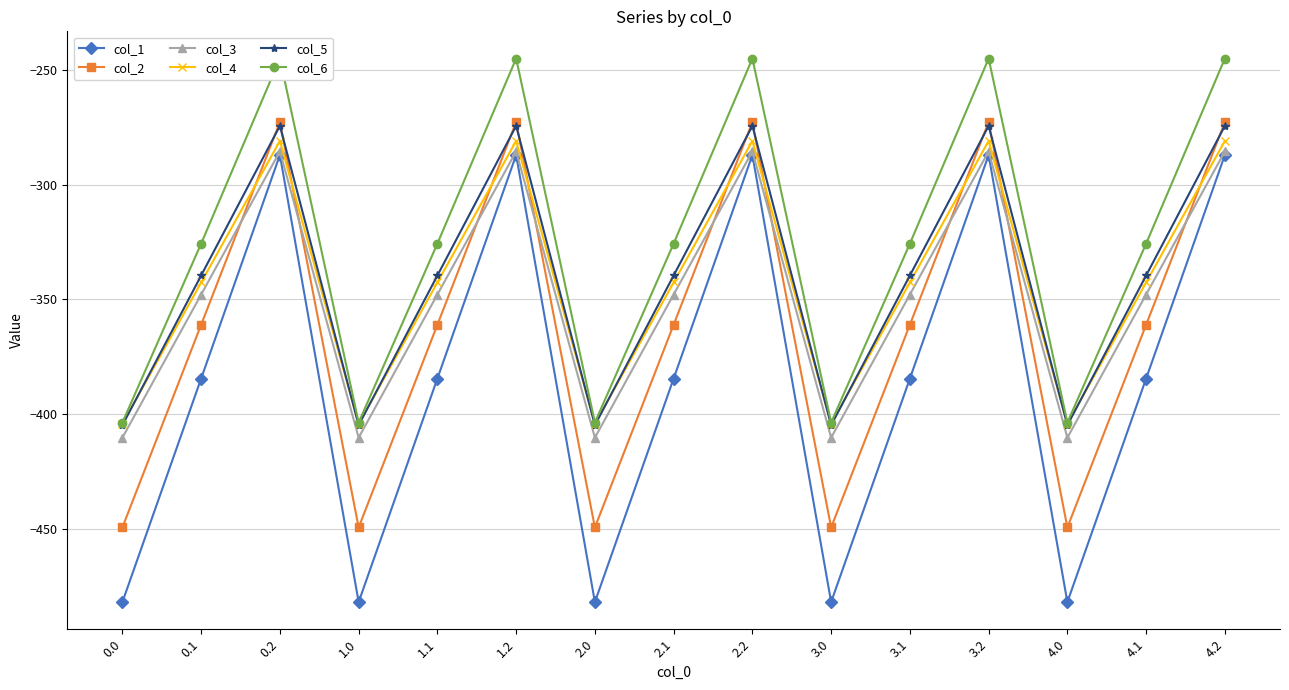

What is the label of the 9th point from the left?

2.2